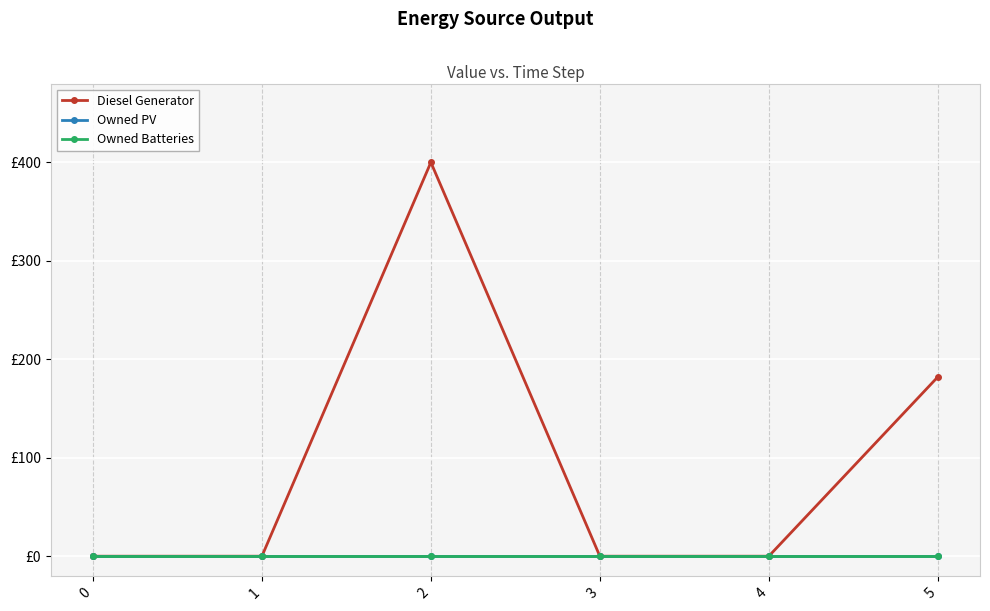

Reading left to right, transcribe all the data shown in this chart.

Diesel Generator: 0=0	1=0	2=400	3=0	4=0	5=182
Owned PV: 0=0	1=0	2=0	3=0	4=0	5=0
Owned Batteries: 0=0	1=0	2=0	3=0	4=0	5=0